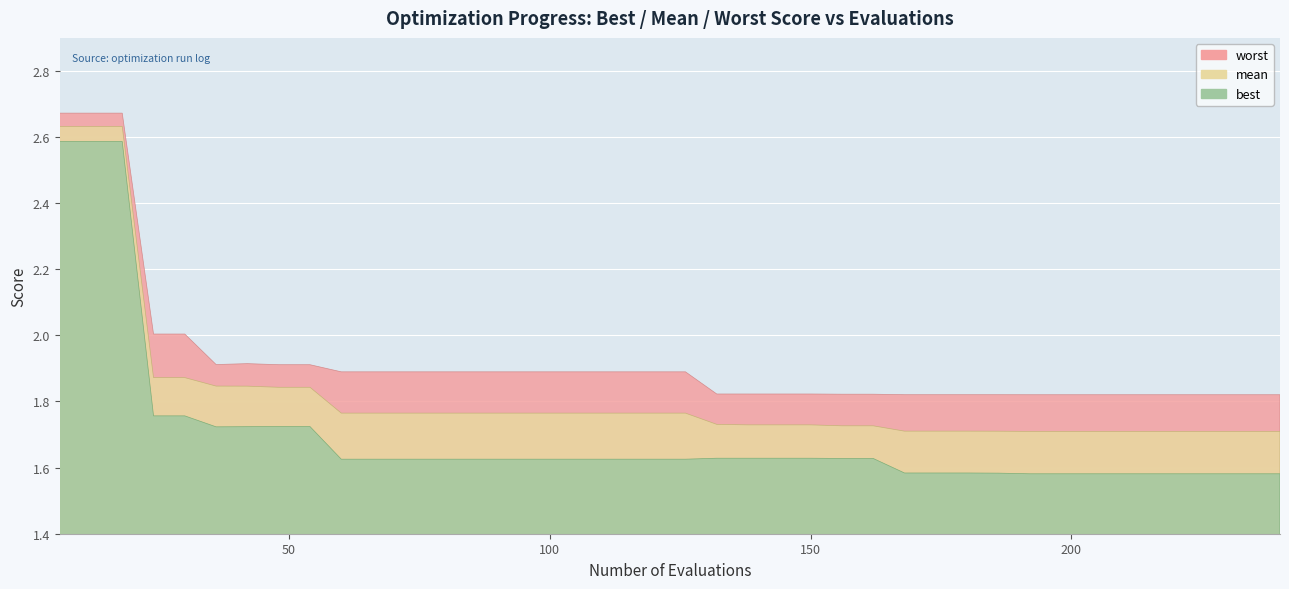

Which category has the highest value in the best series?

6